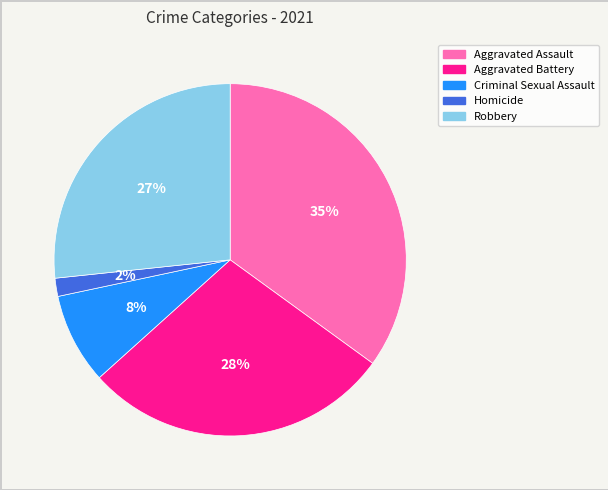

What is the largest slice in the pie chart?

Aggravated Assault